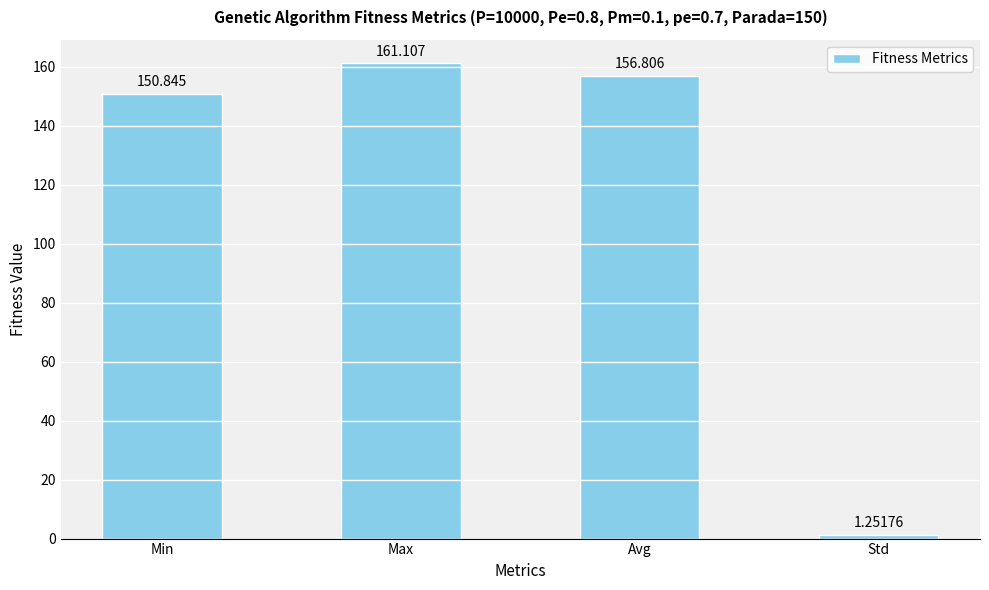

Which category has the highest value across all series?

Max